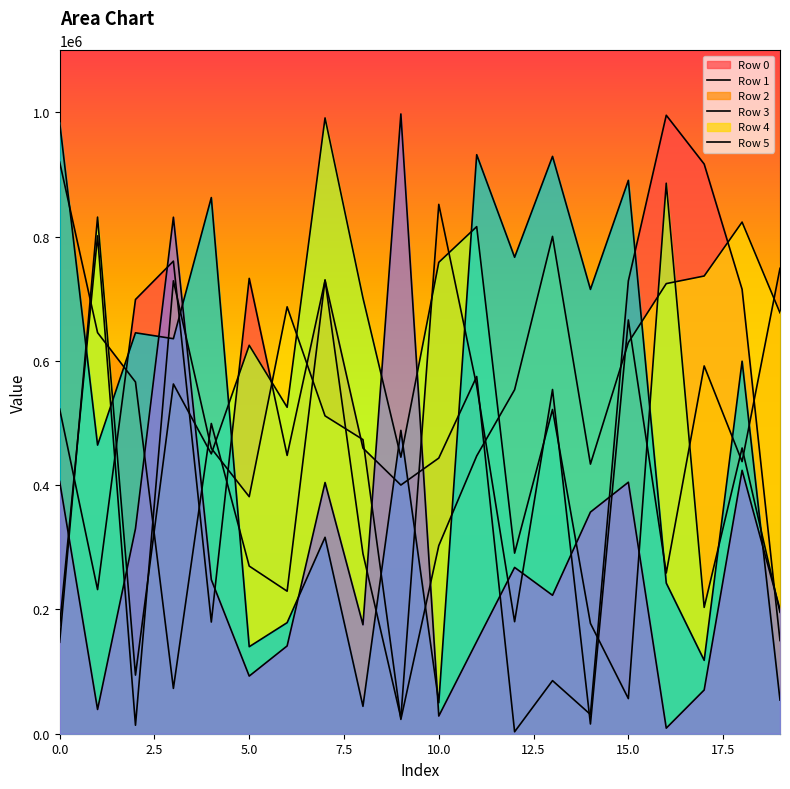

At which label does Row 2 first exceed 553654?

1